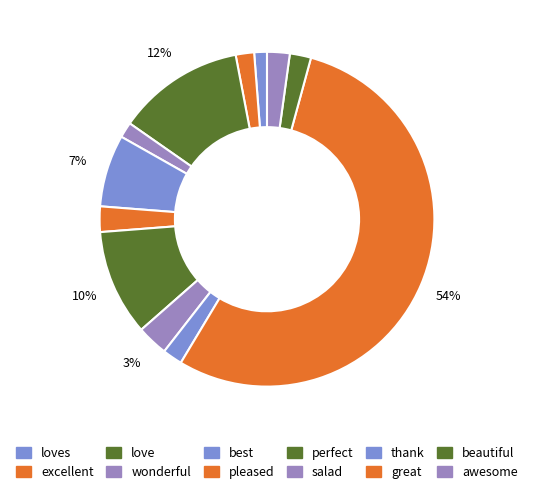

How much of the chart is everything except loves?

98.8%